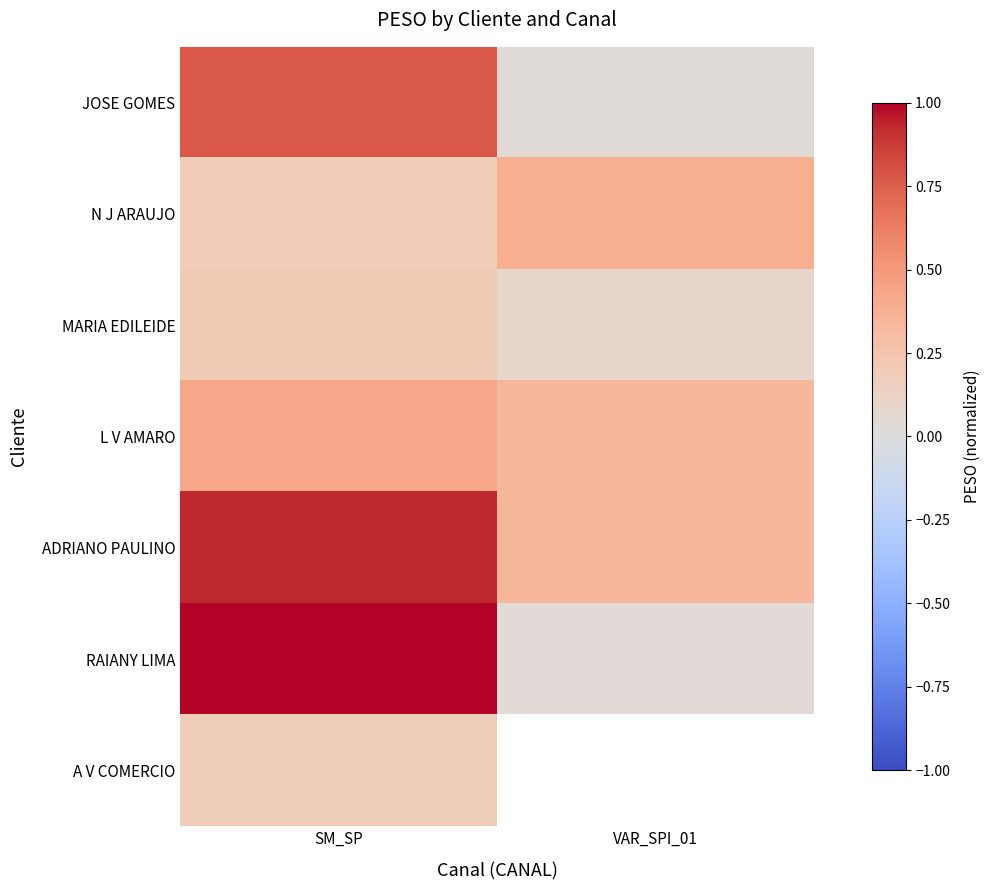

Which category has the lowest value across all series?

VAR_SPI_01